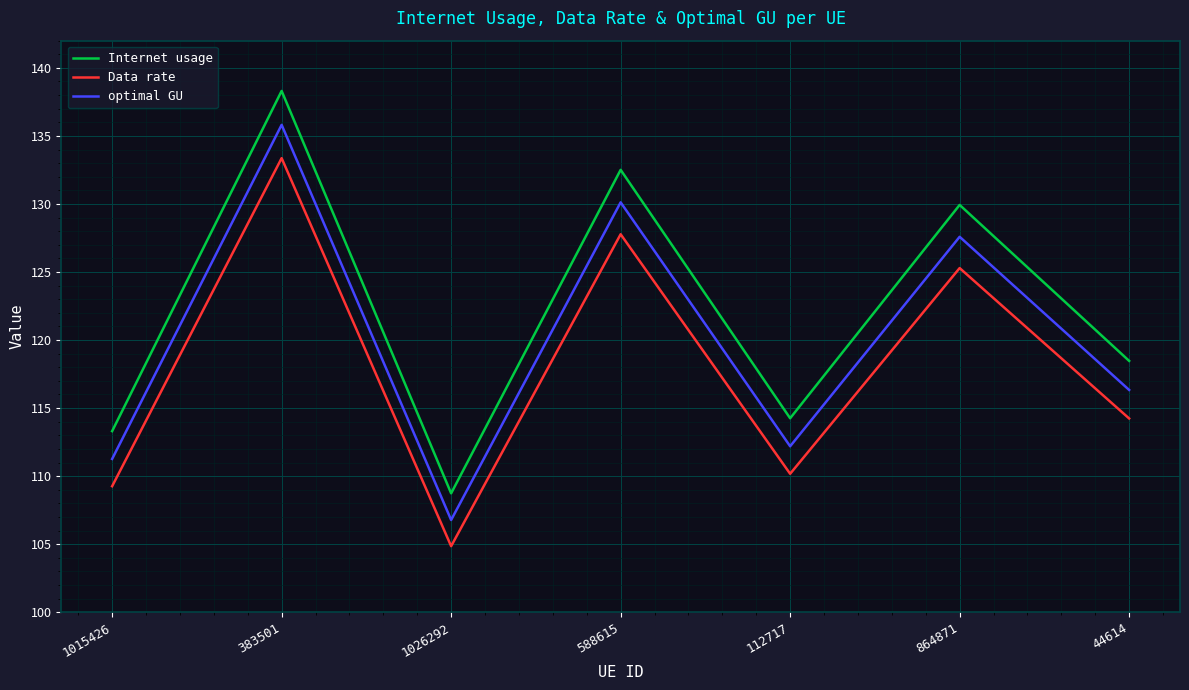

At which category is the sum across all series the highest?

383501